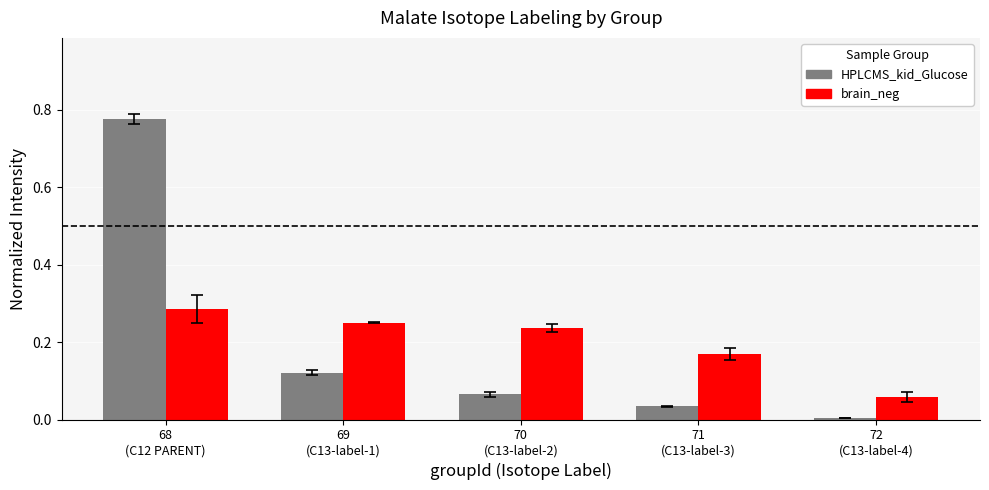

How many groups of bars are there?

5